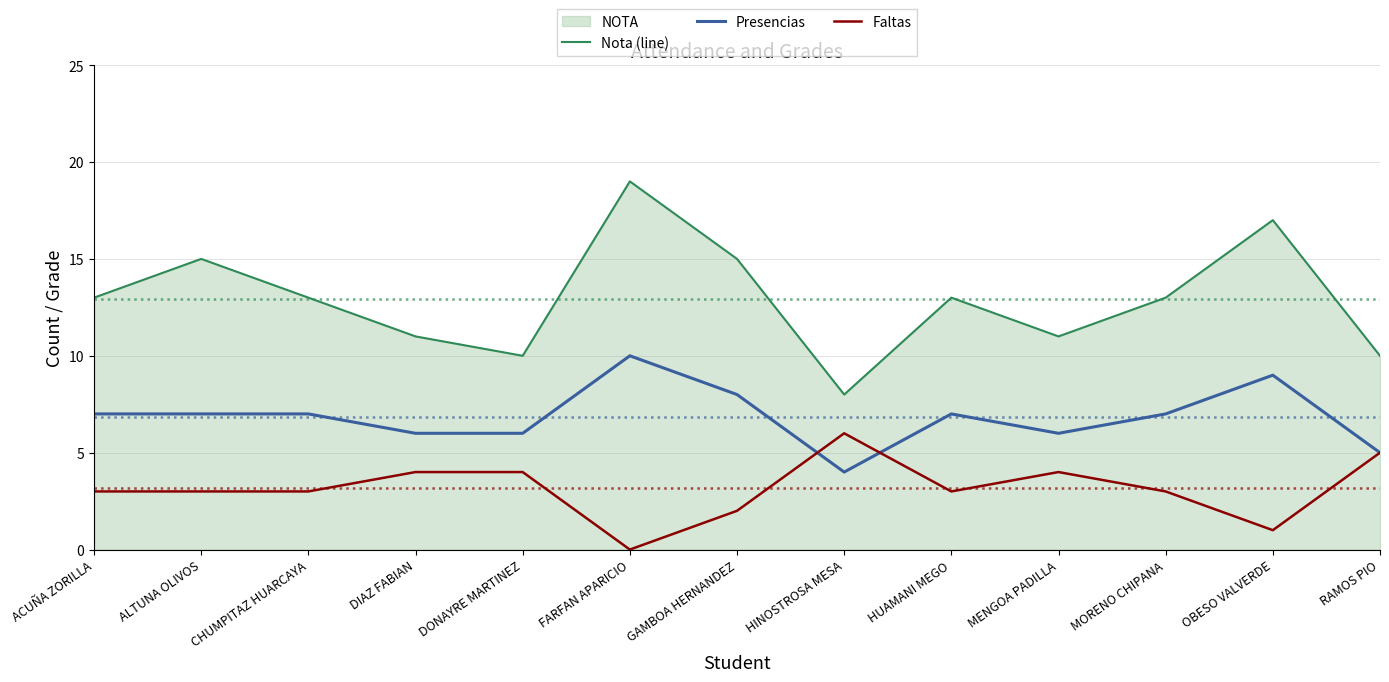

How many data points does each series have?

13